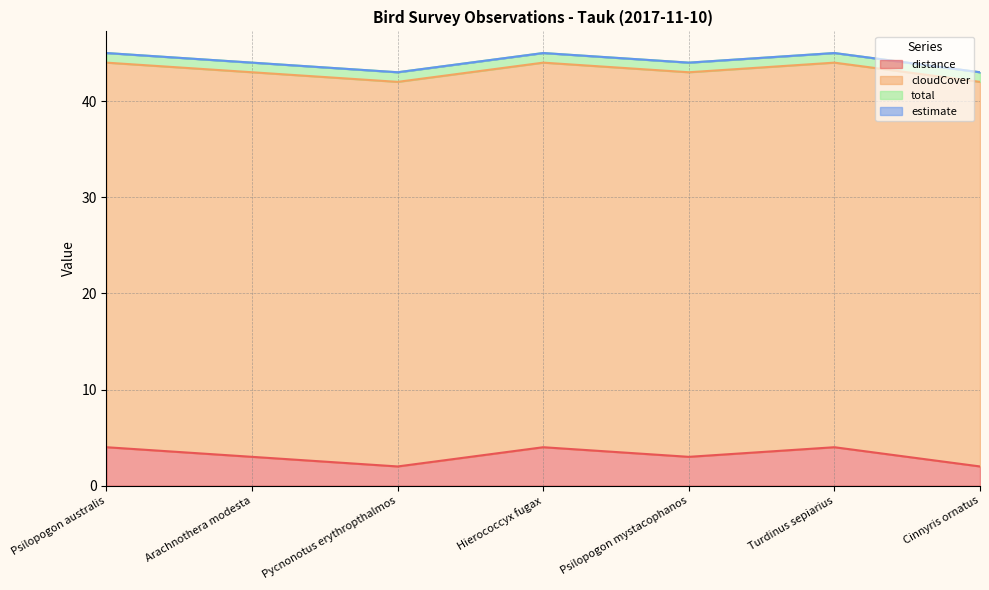

True or false: total and distance cross at least once.

False